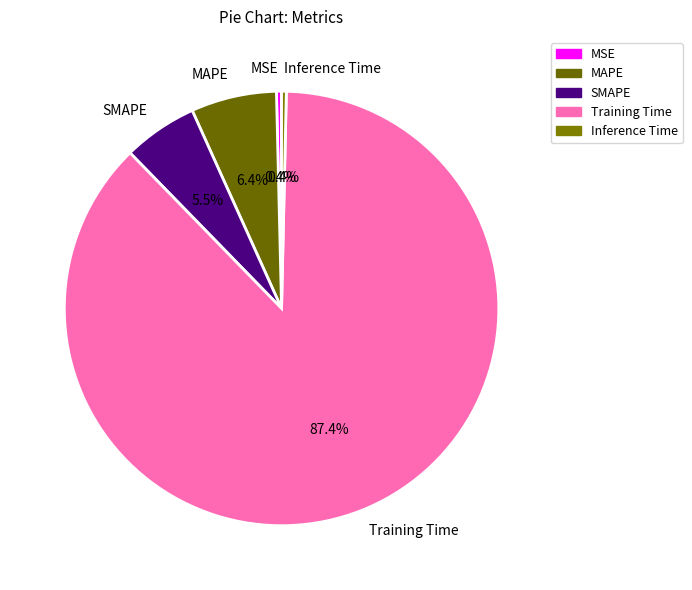

Which category has the biggest portion of the pie?

Training Time